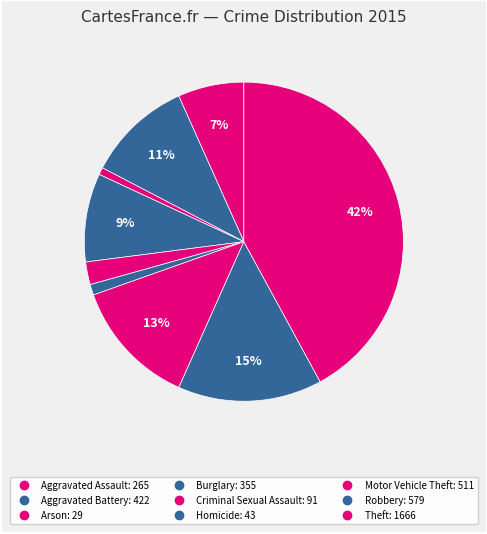

Rank the categories by value from highest to lowest.

Theft, Robbery, Motor Vehicle Theft, Aggravated Battery, Burglary, Aggravated Assault, Criminal Sexual Assault, Homicide, Arson